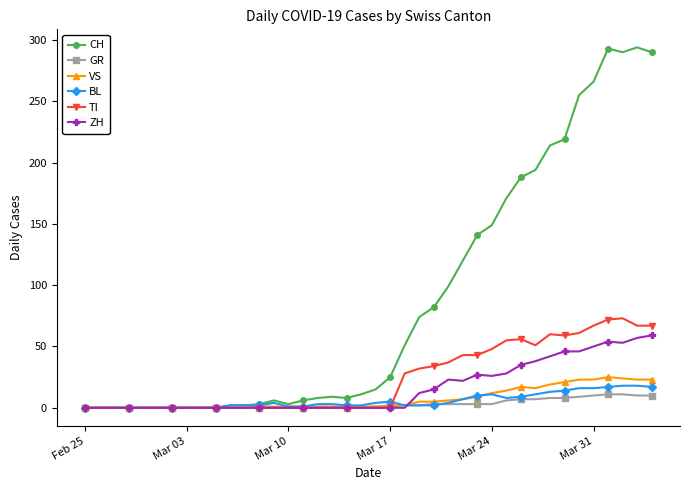

Which series has the largest total across all categories?

CH